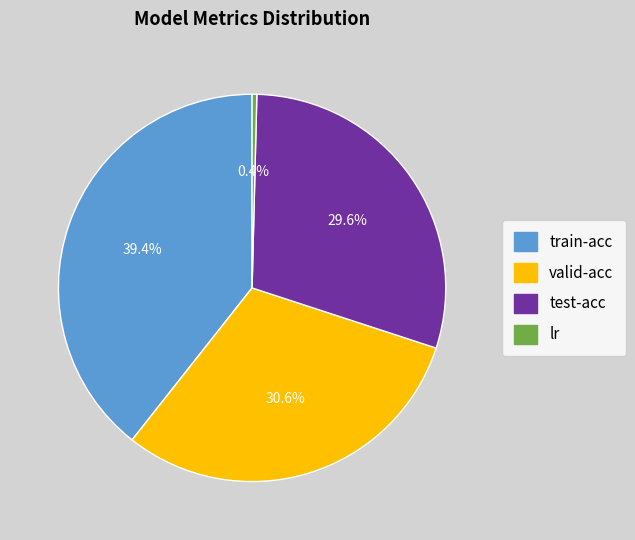

To the nearest percent, what is the average slice percentage?

25%